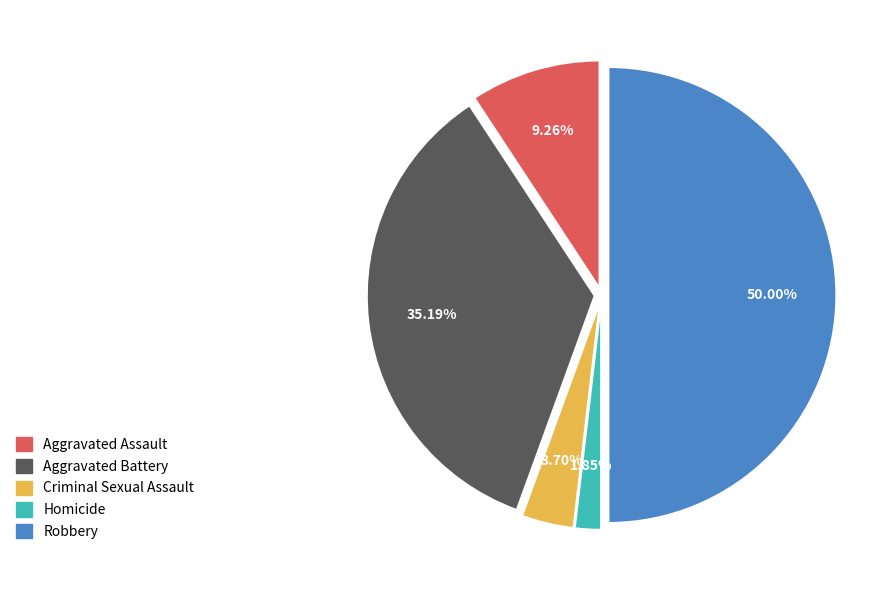

How many segments does this pie chart have?

5